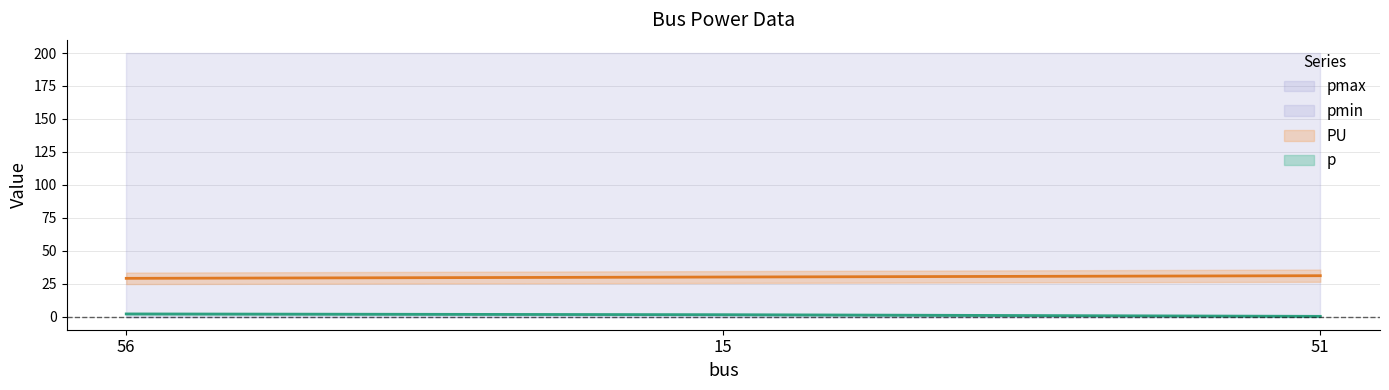

Reading left to right, list all the values displayed in this chart.

p: 56=2.0	15=1.4	51=0.2
PU: 56=29.0	15=30.0	51=31.0